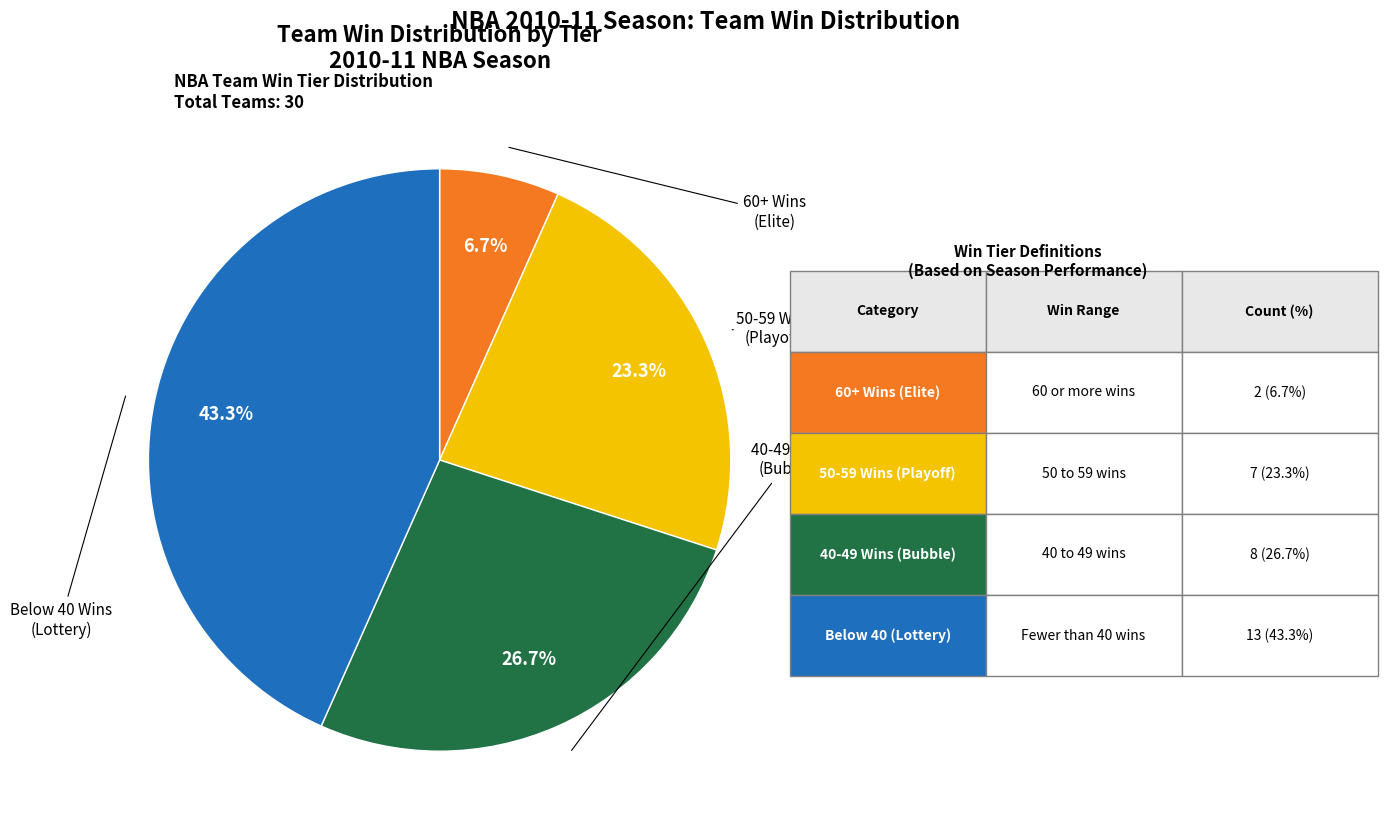

Does any single category account for the majority?

No